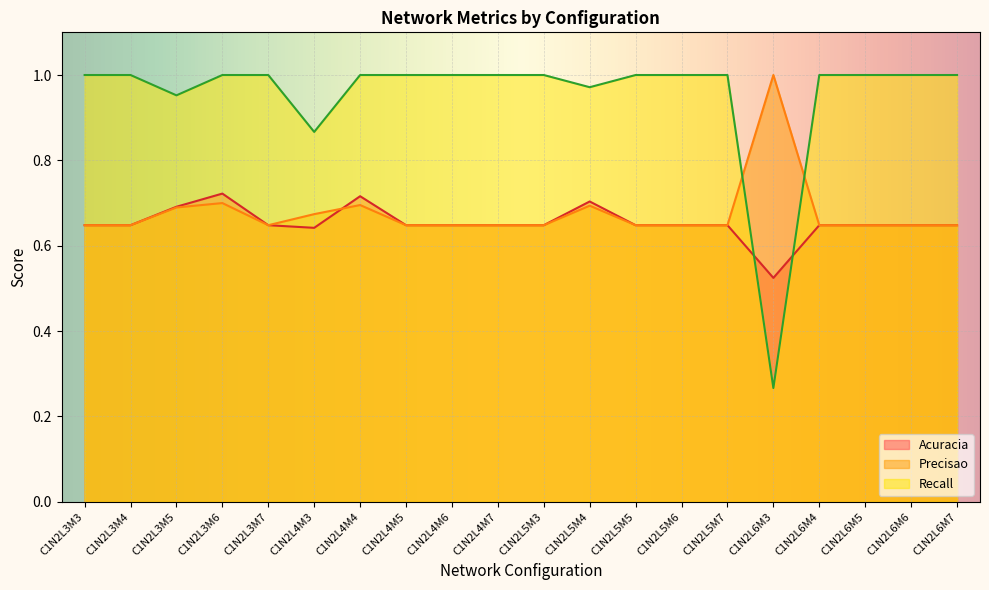

What value does the Acuracia series have at C1N2L5M6?

0.6